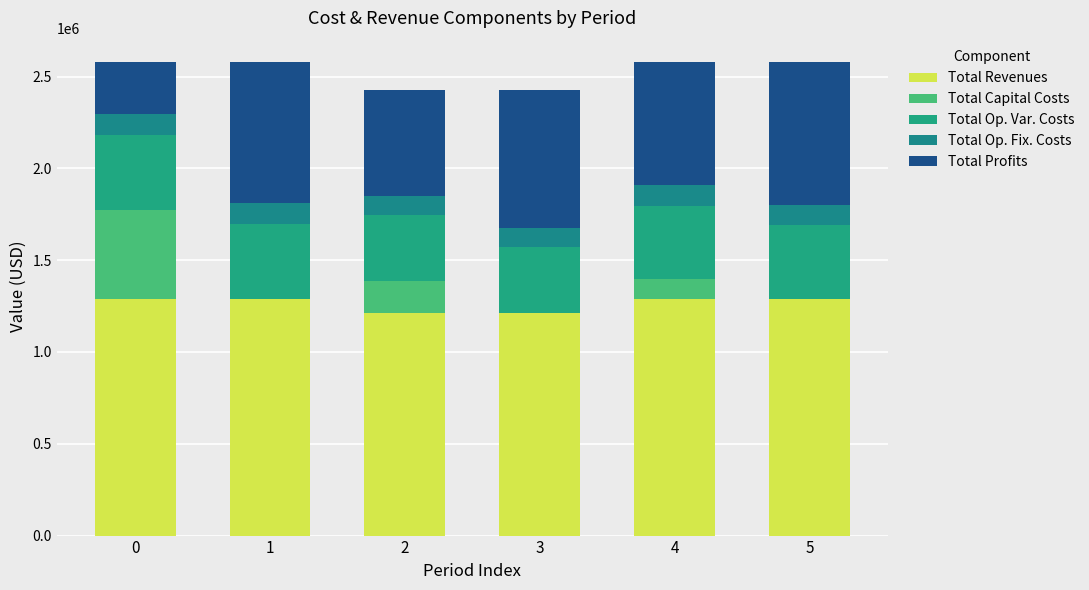

How many distinct data groups are displayed?

5